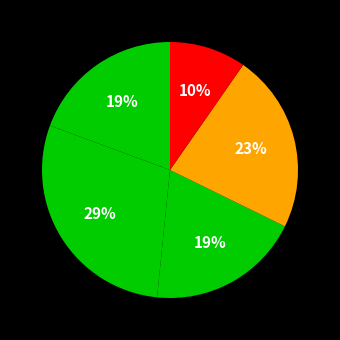

How many segments does this pie chart have?

5